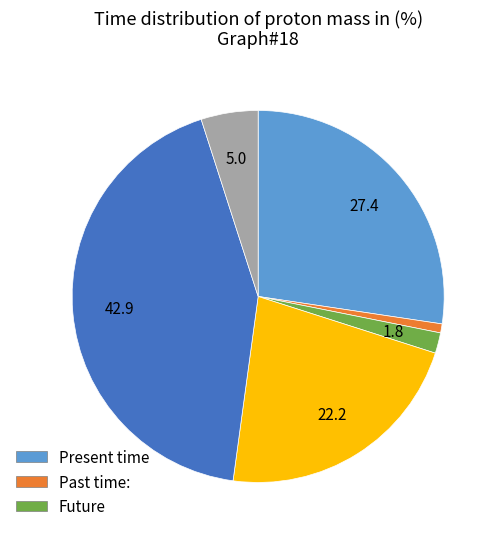

Does any single category account for the majority?

No